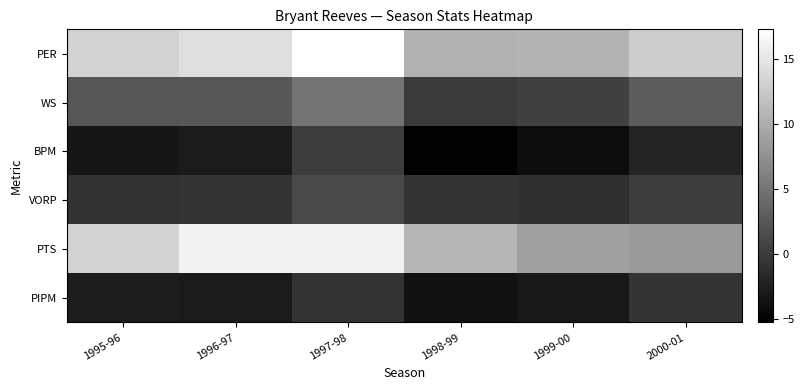

Rank the series by their maximum value, from lowest to highest.

PIPM, BPM, VORP, WS, PTS, PER